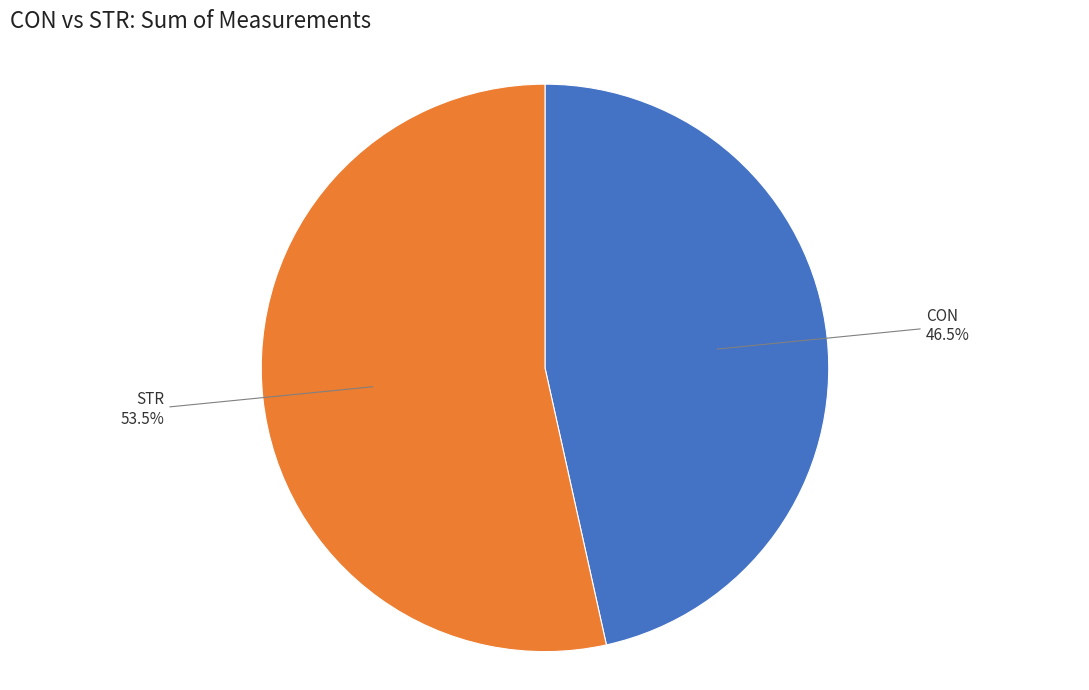

Is there any slice that represents more than half of the pie?

Yes